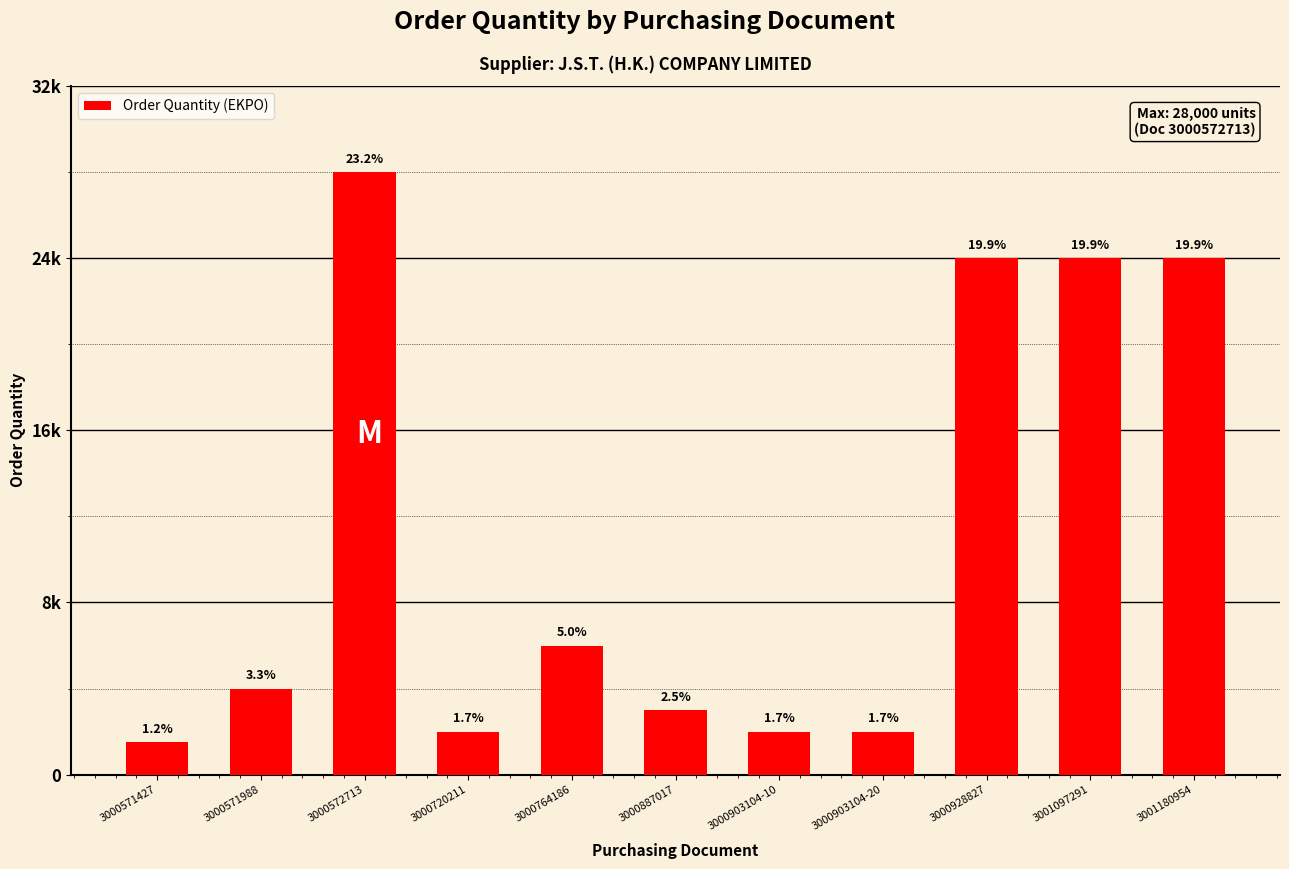

Reading left to right, what are all the values shown in this chart?

1500	4000	28000	2000	6000	3000	2000	2000	24000	24000	24000